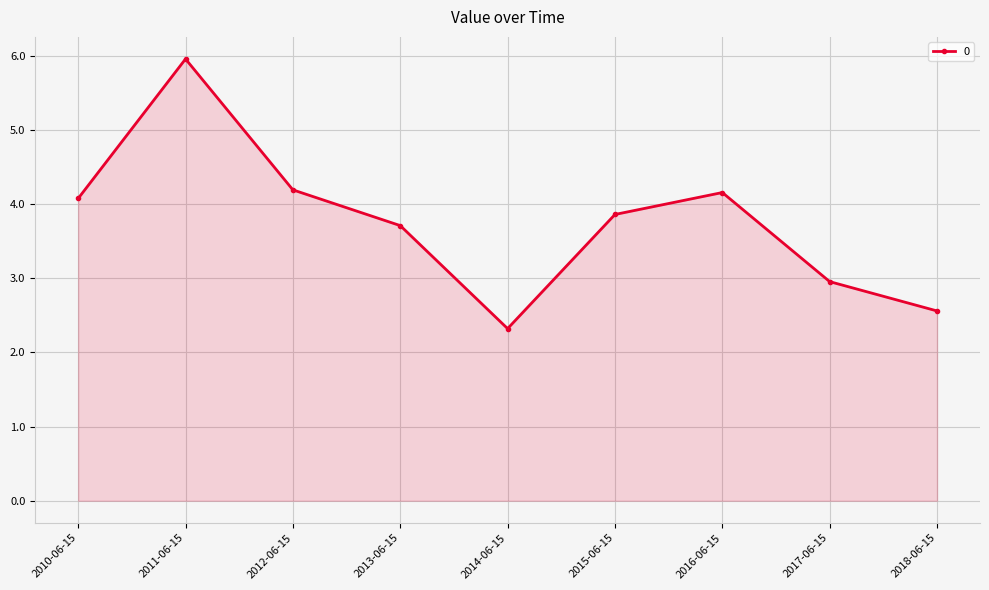

How many points are lower than both their immediate neighbors (excluding endpoints)?

1